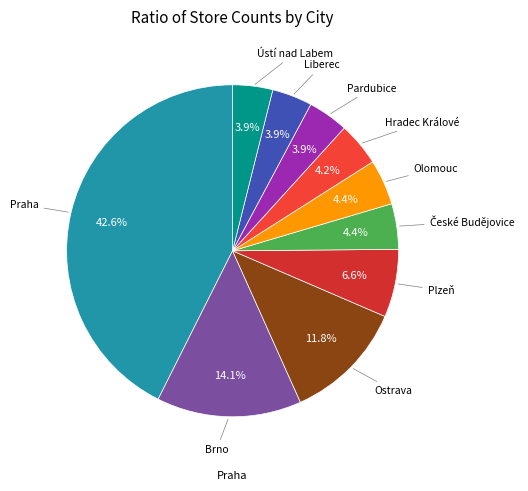

Does any single category account for the majority?

No